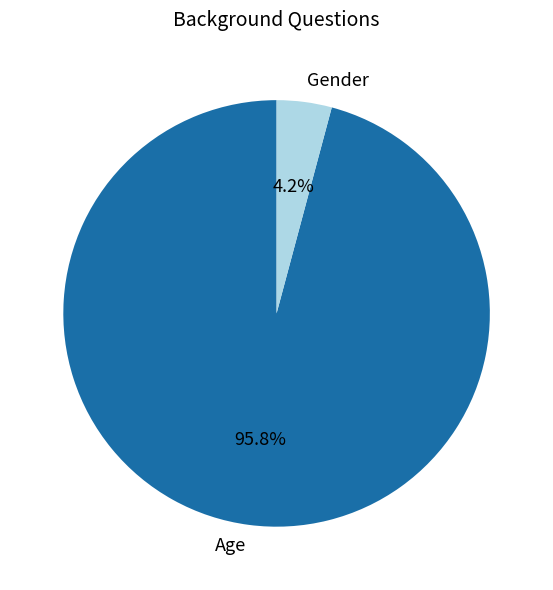

True or false: Gender accounts for 4% of the total.

True